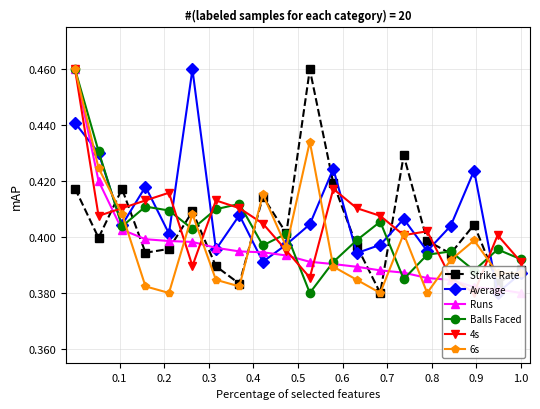

True or false: Balls Faced has more than 2 points higher than both neighbors.

True